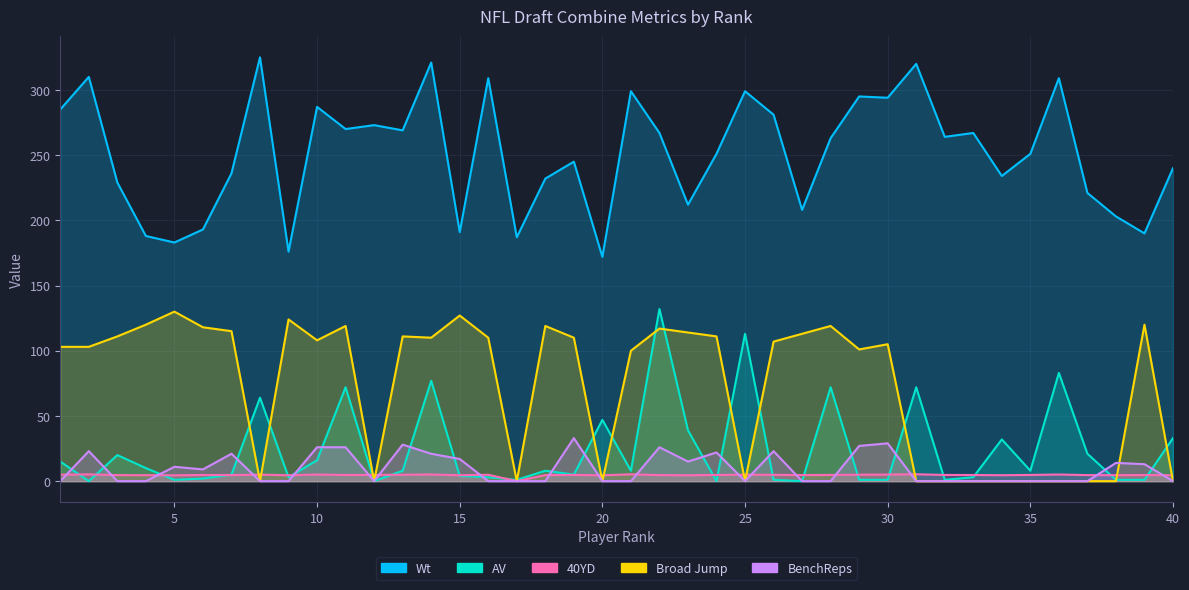

What is the sum of all 40YD values?

186.6